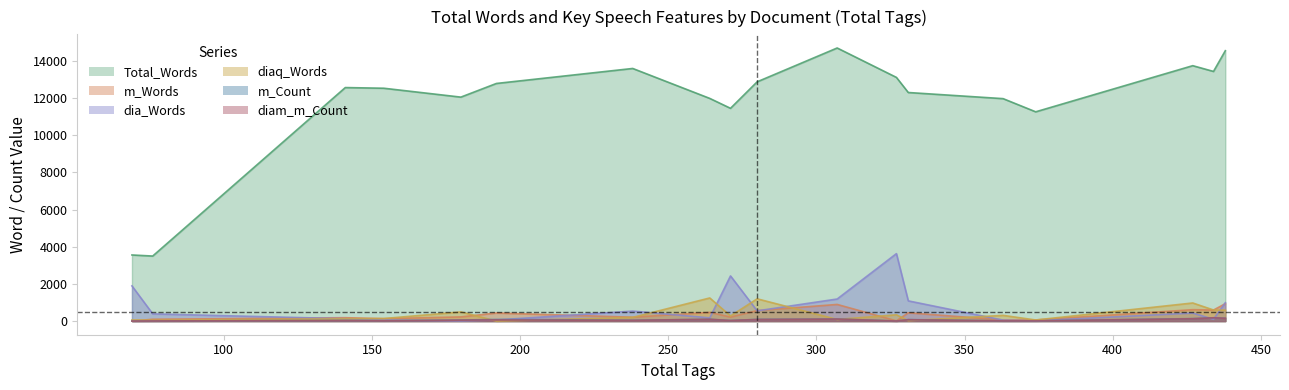

List the series in order of their peak value, highest first.

Total_Words, dia_Words, diaq_Words, m_Words, m_Count, diam_m_Count